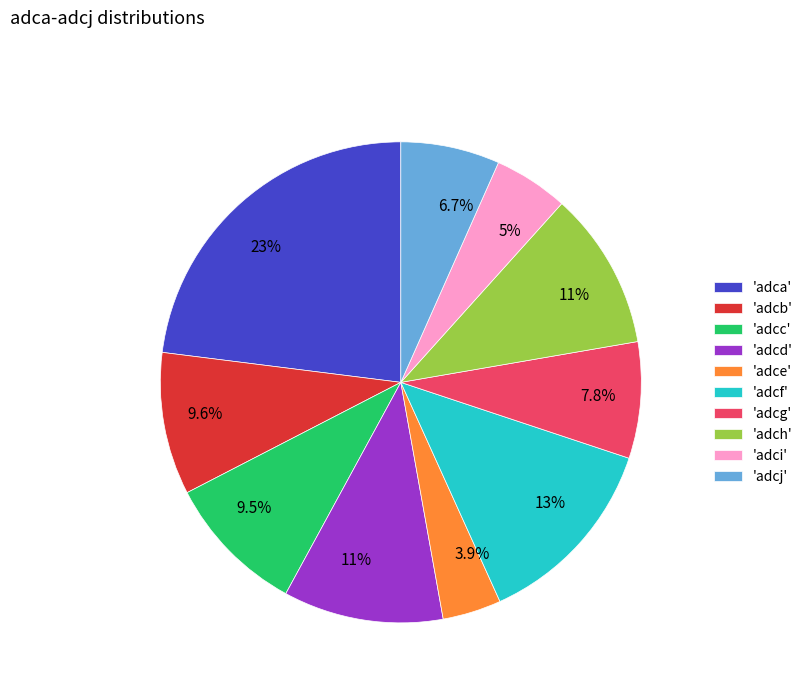

Between 'adce' and 'adcg', which is larger?

'adcg'